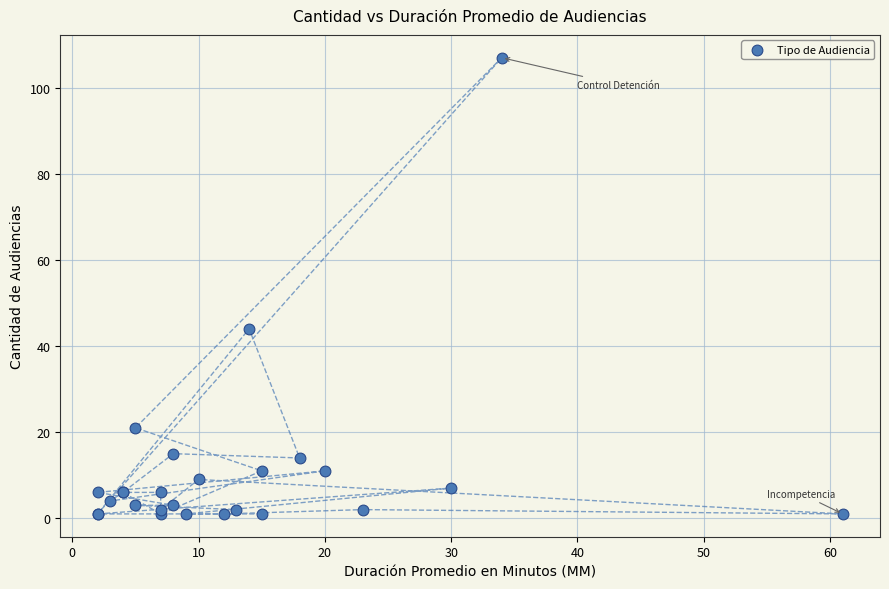

What Y value in the scatter plot is closest to 54?

44